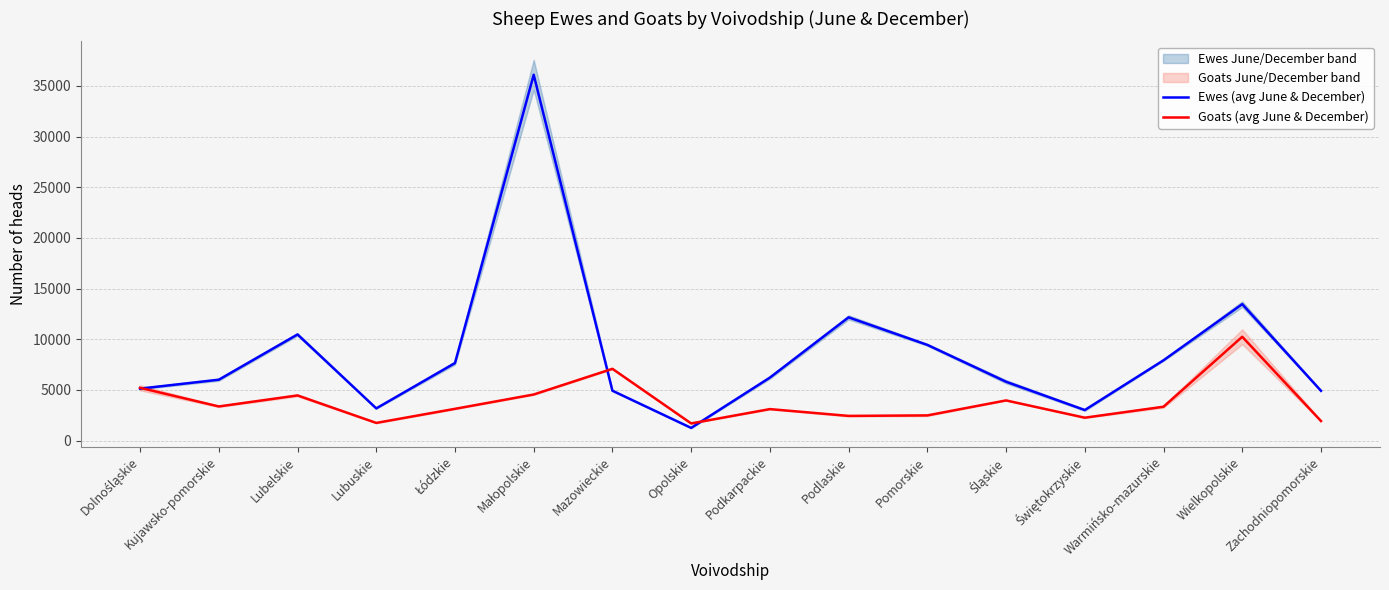

Where is Ewes (avg June & December) nearest to the value 18674?

Wielkopolskie